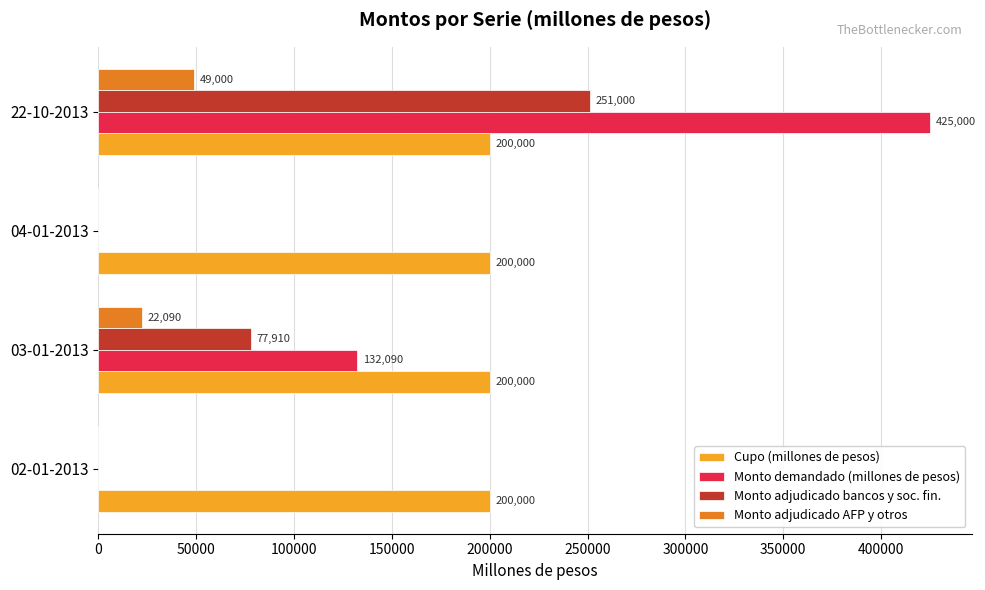

How many distinct data groups are displayed?

4